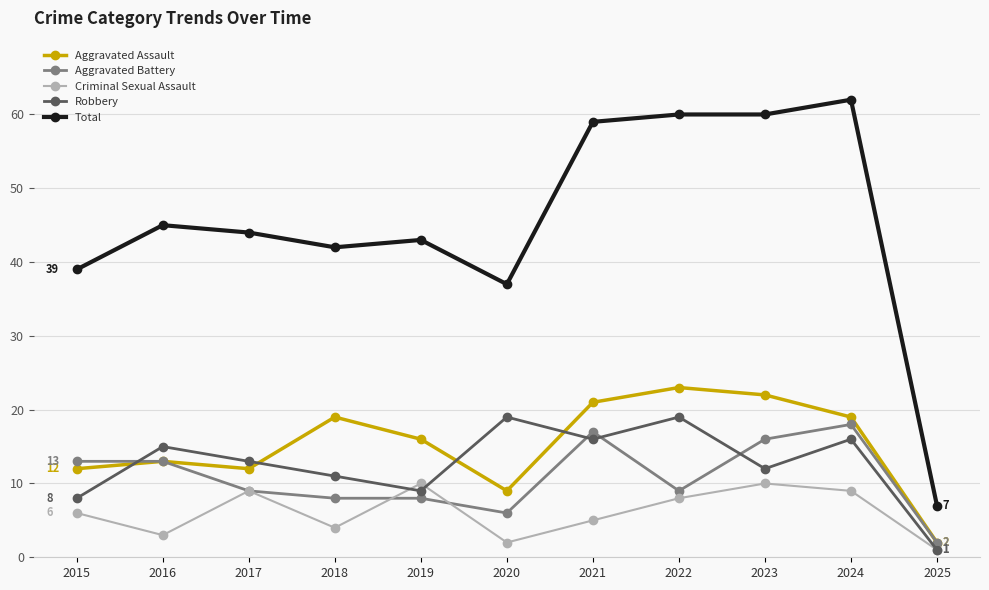

True or false: Total and Robbery cross at least once.

False